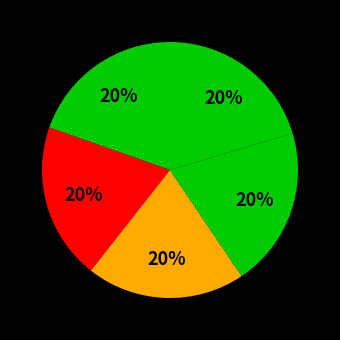

How many slices are in this pie chart?

5